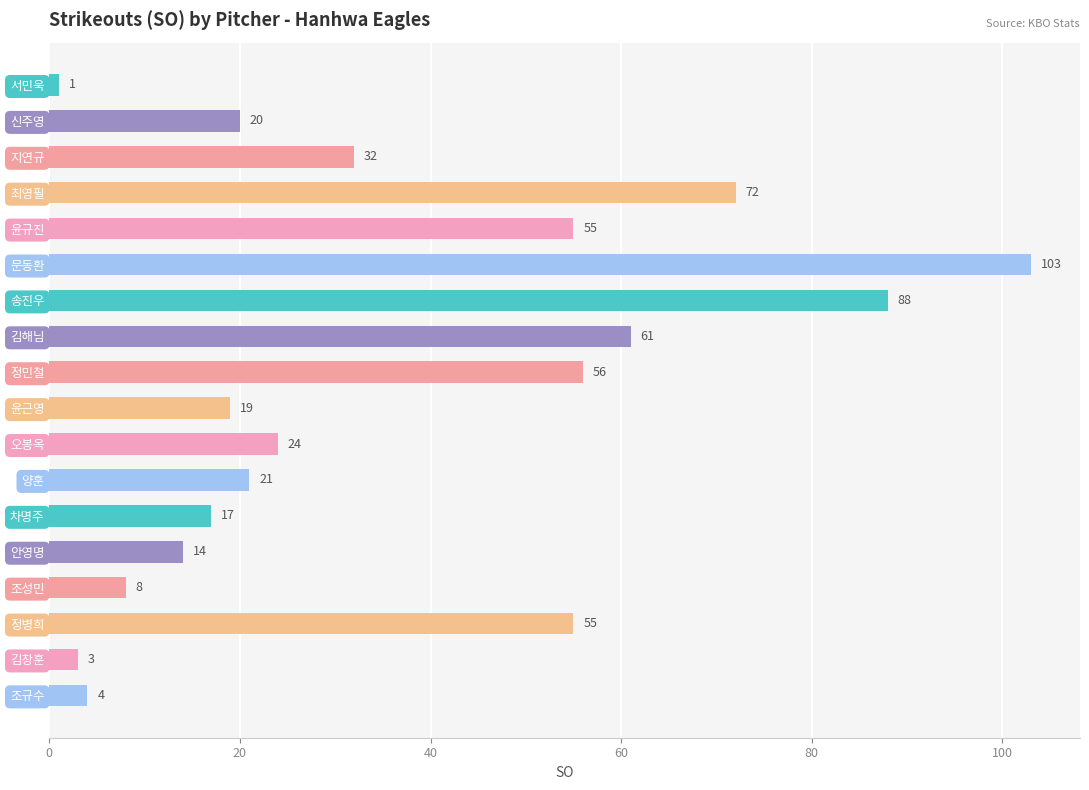

Reading bottom to top, extract all data points from this chart.

조규수=4	김창훈=3	정병희=55	조성민=8	안영명=14	차명주=17	양훈=21	오봉옥=24	윤근영=19	정민철=56	김해님=61	송진우=88	문동환=103	윤규진=55	최영필=72	지연규=32	신주영=20	서민욱=1